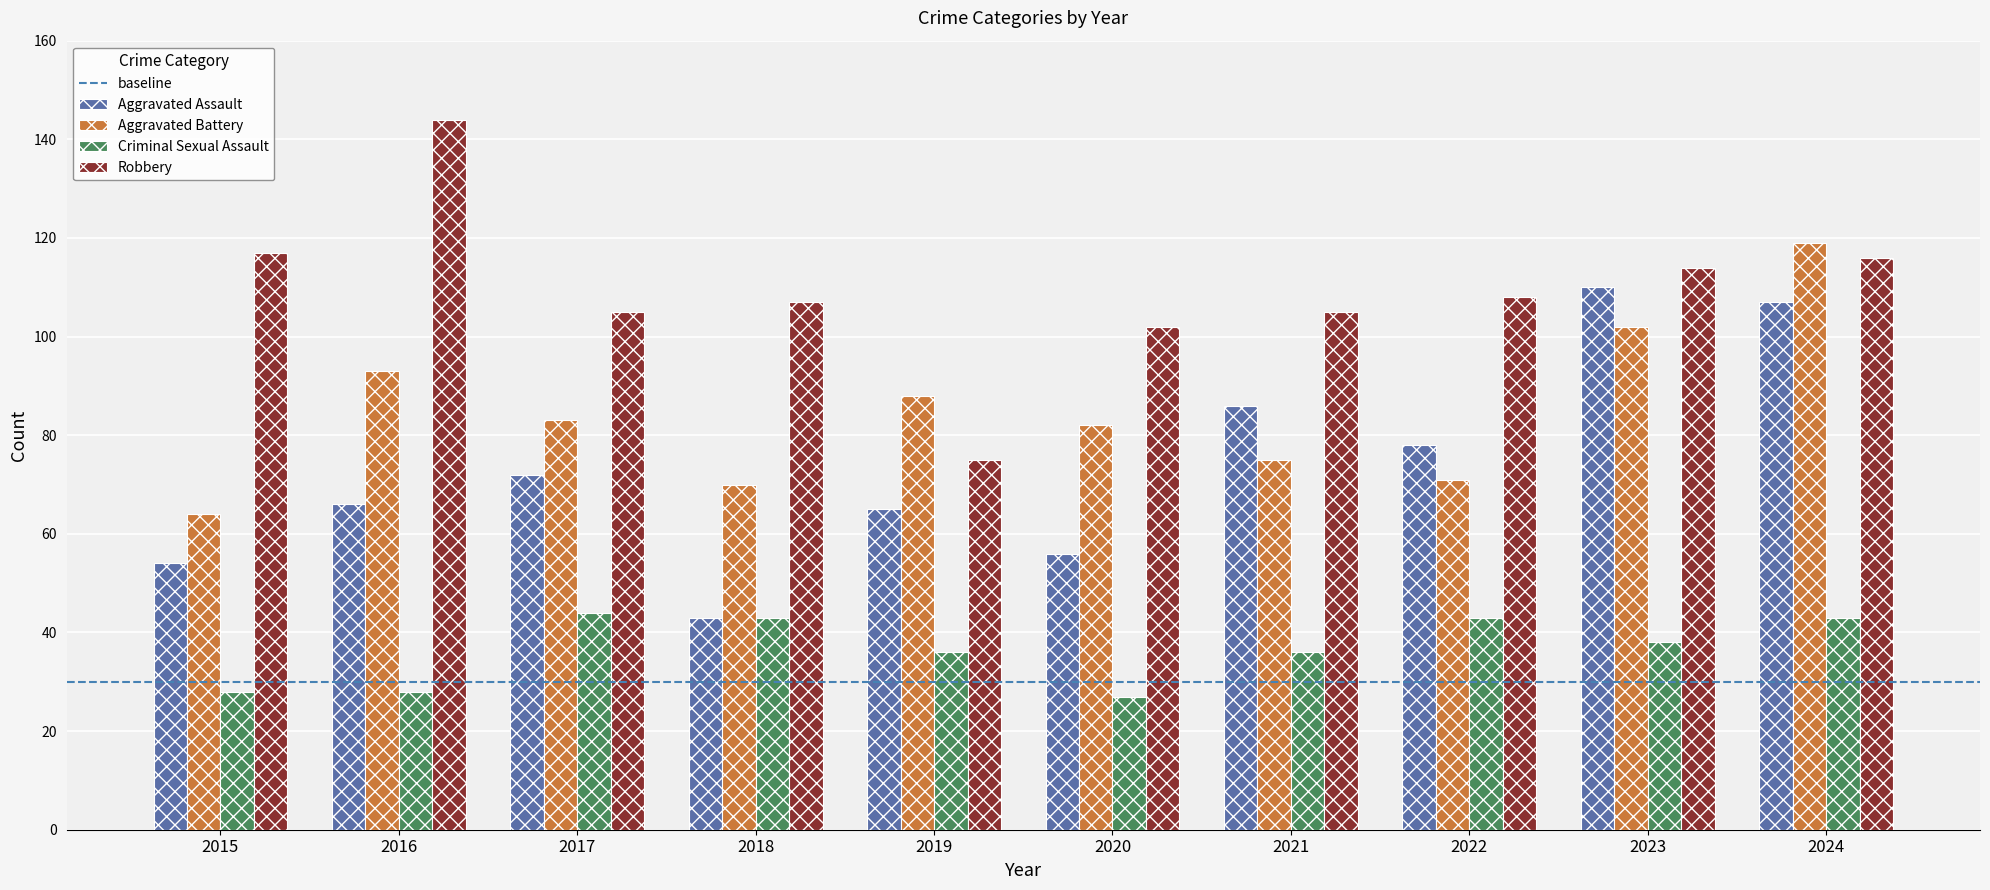

At how many categories does at least one series exceed 141?

1